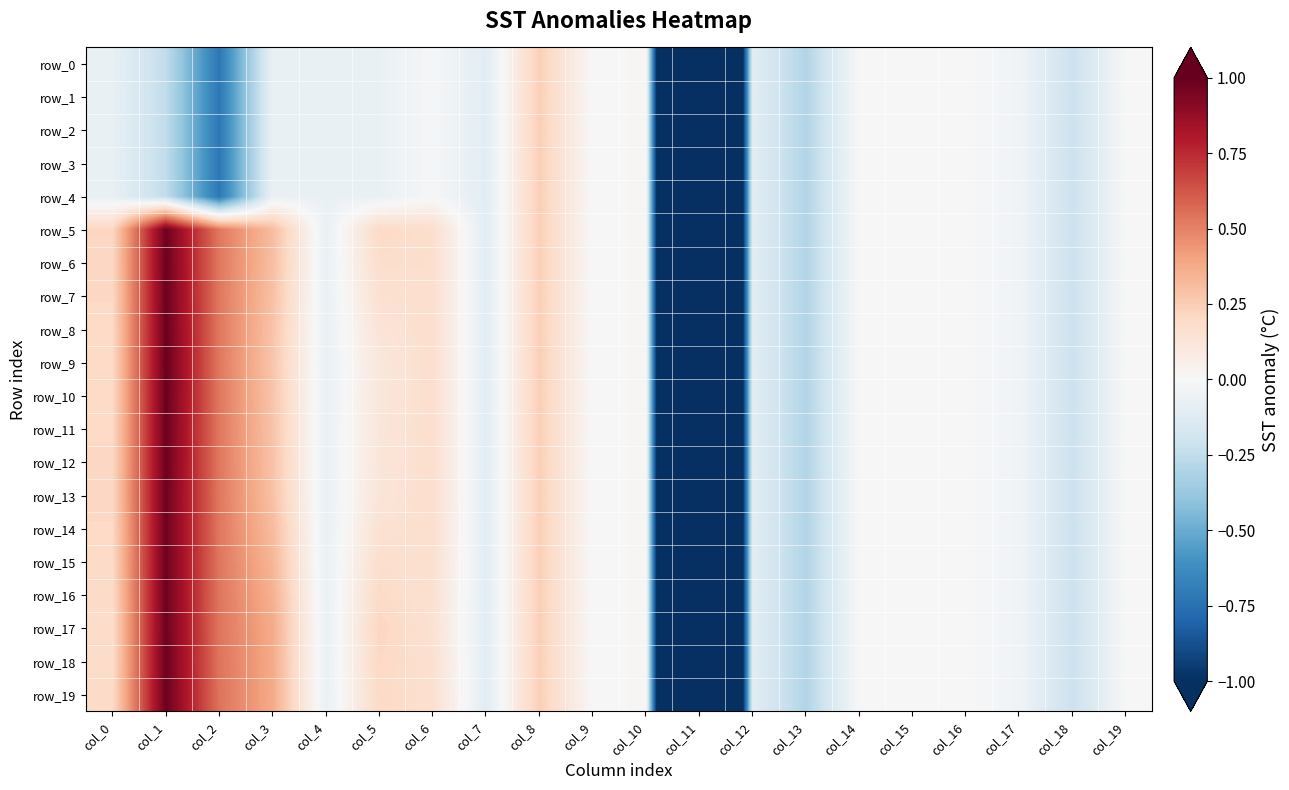

Is it true that row_0 equals -0.1 at col_5?

False